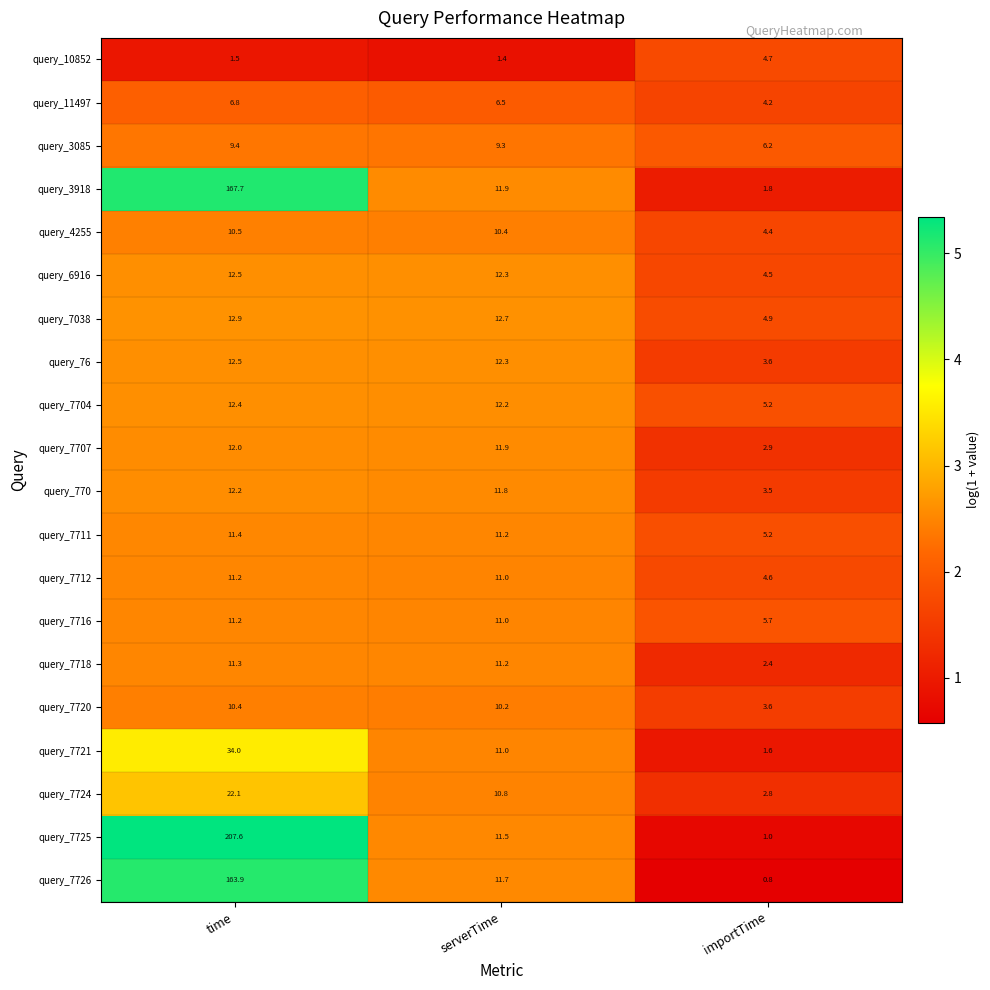

Which series has the widest spread of values?

query_7725